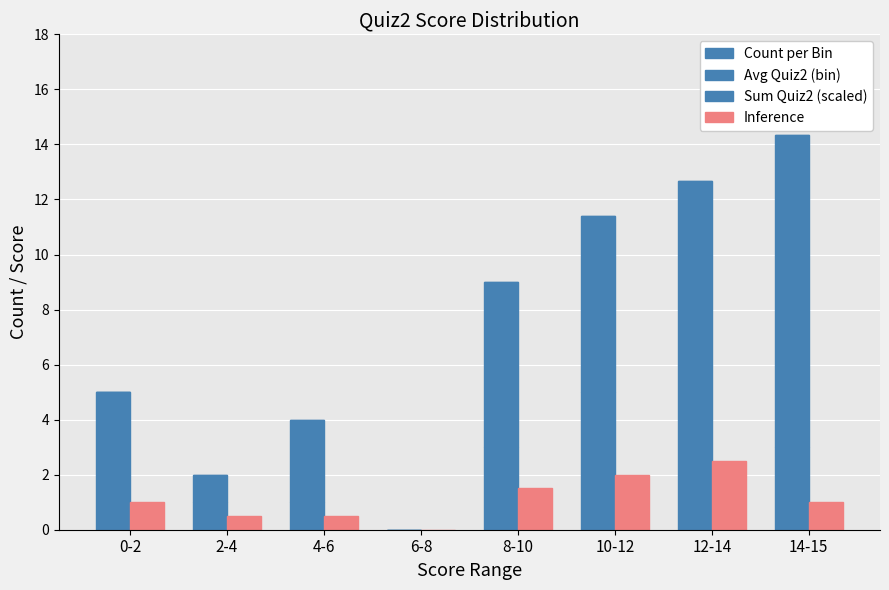

Does the chart contain stacked bars?

No